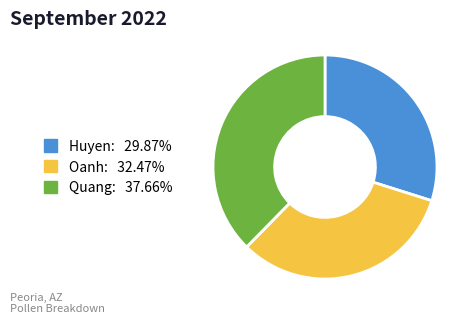

What is the ratio of the value at Oanh to the value at Quang?

0.9